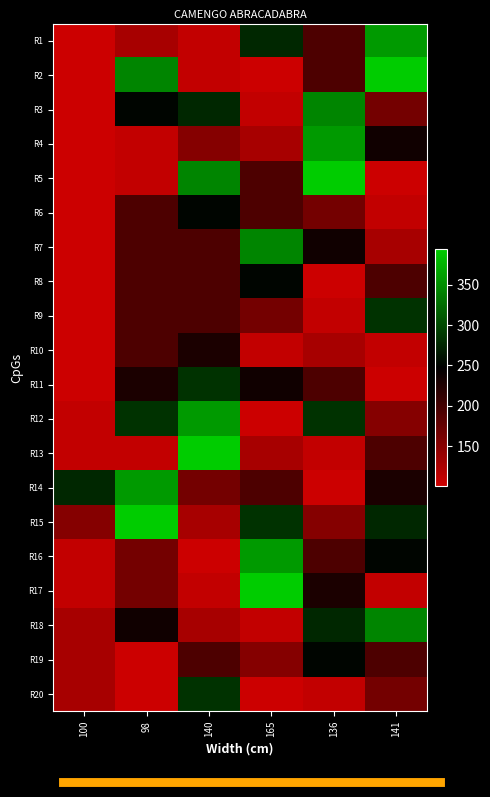

Between 100 and 141, which is larger?

141